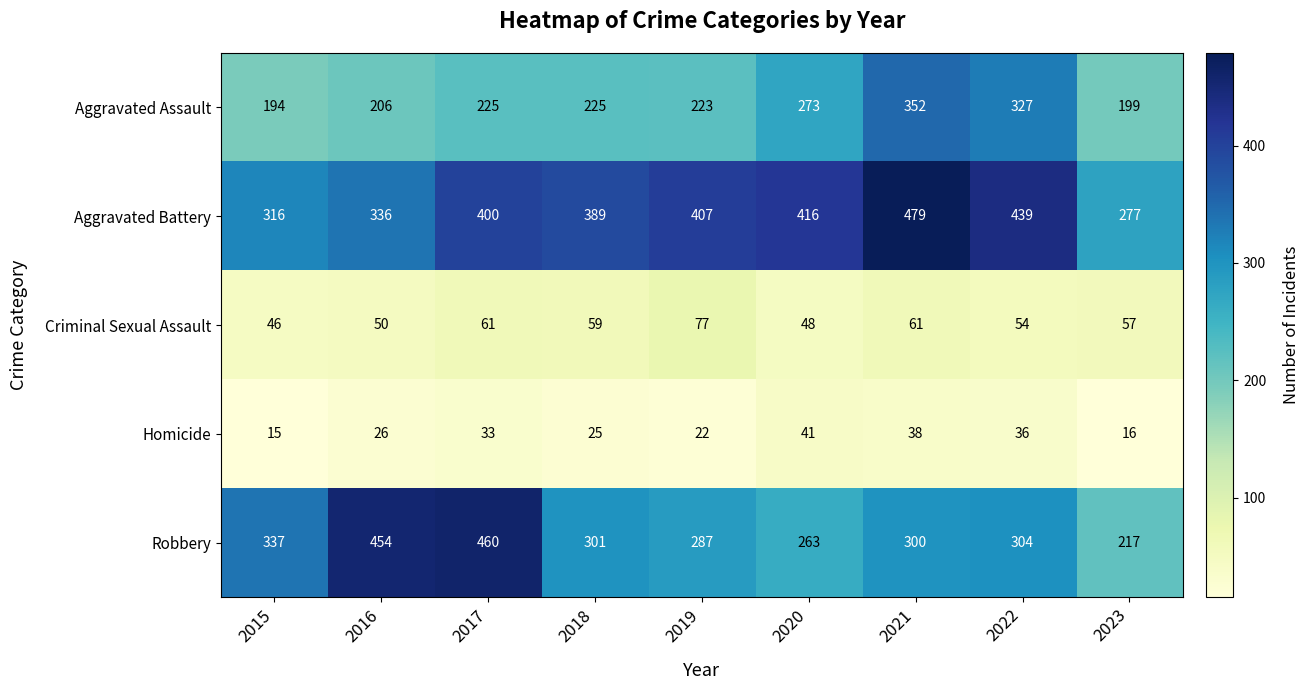

What value does the Aggravated Assault series have at 2020, to the nearest 5?

275